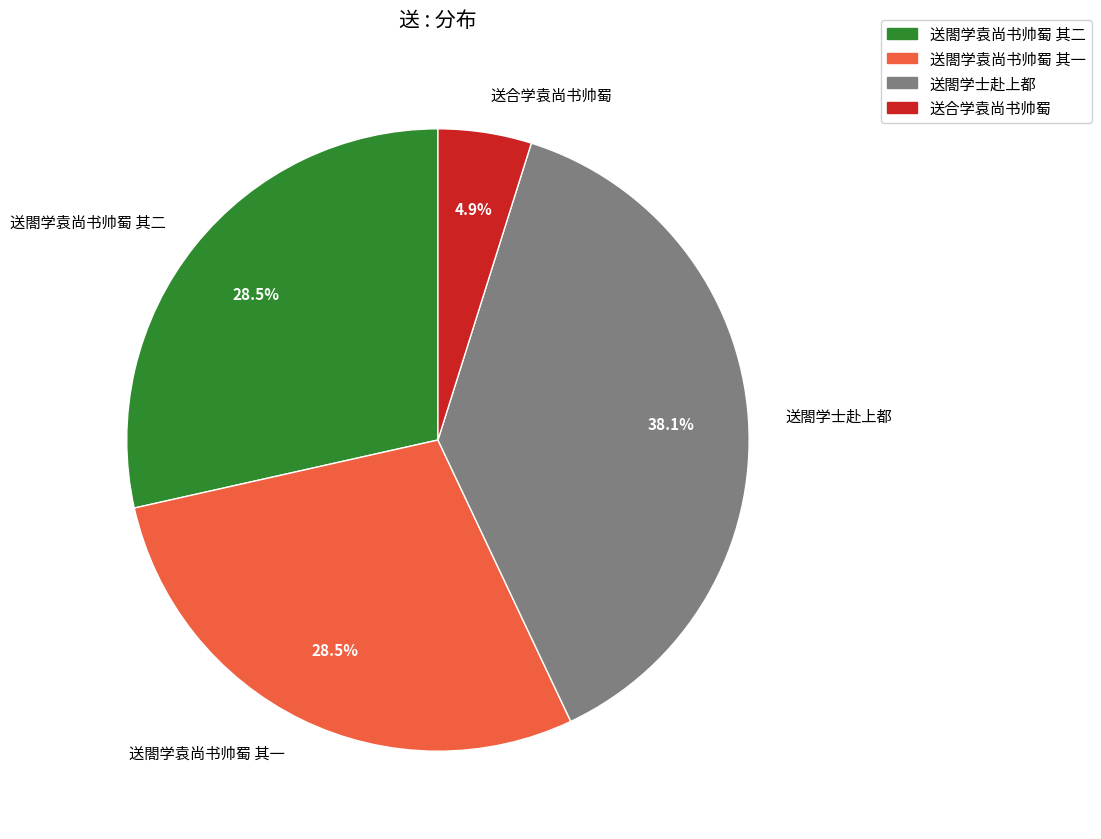

Count the number of slices in the pie.

4